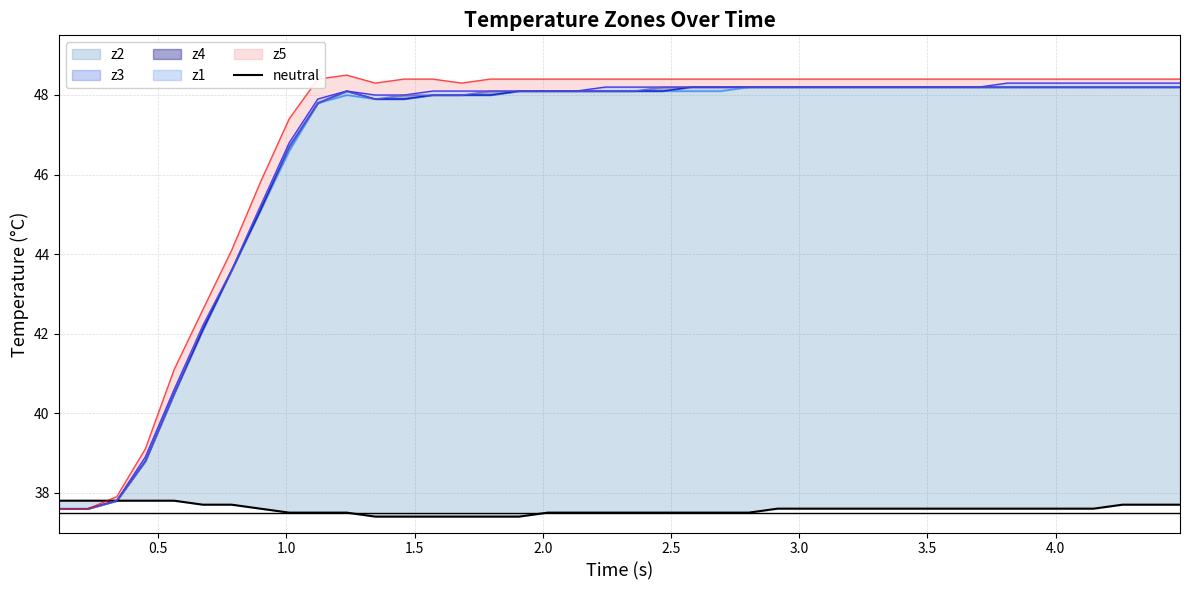

What is the minimum value shown in the chart?

37.4